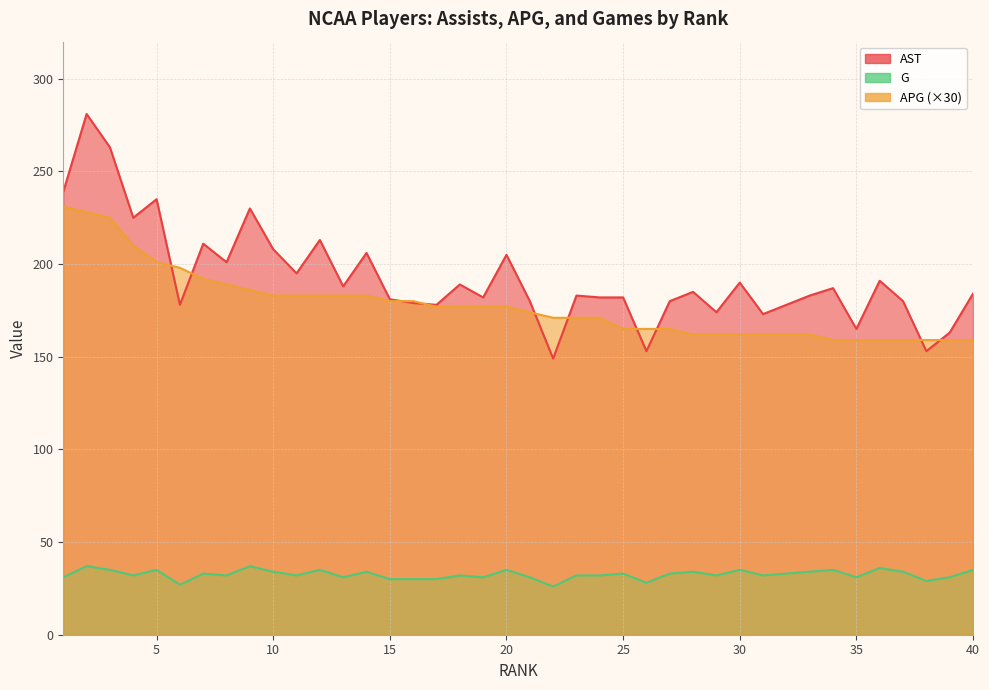

What are all the series names shown in the legend?

AST, APG, G